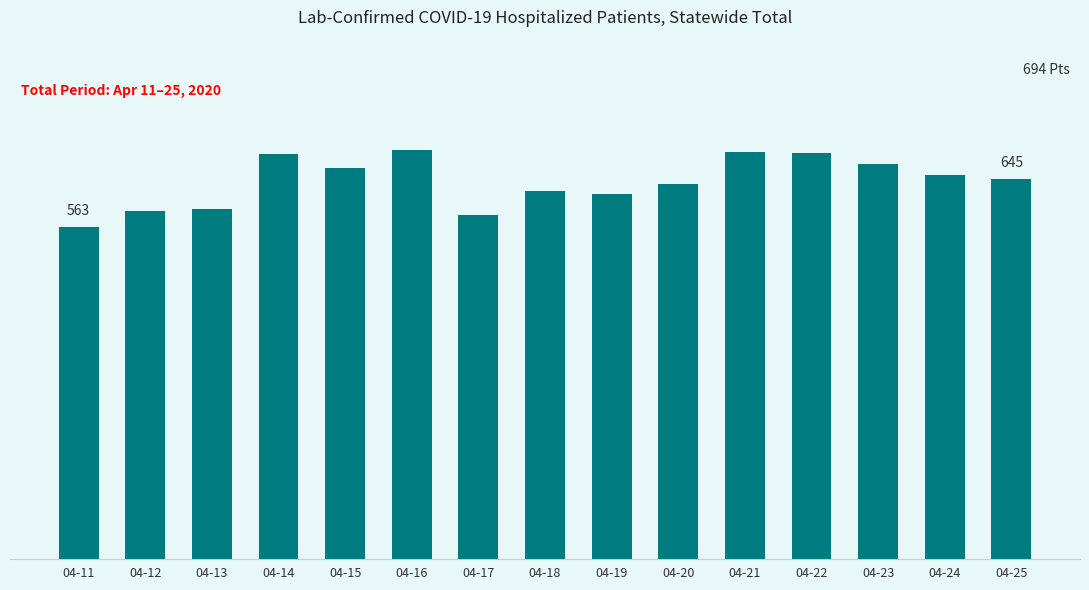

The value at 04-13 is 594. True or false?

True